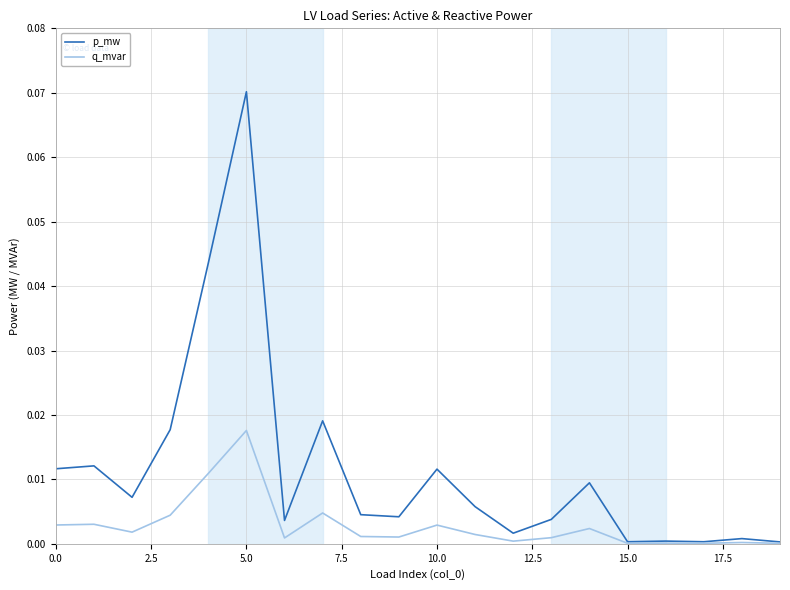

List the series in order of their overall mean, highest first.

p_mw, q_mvar